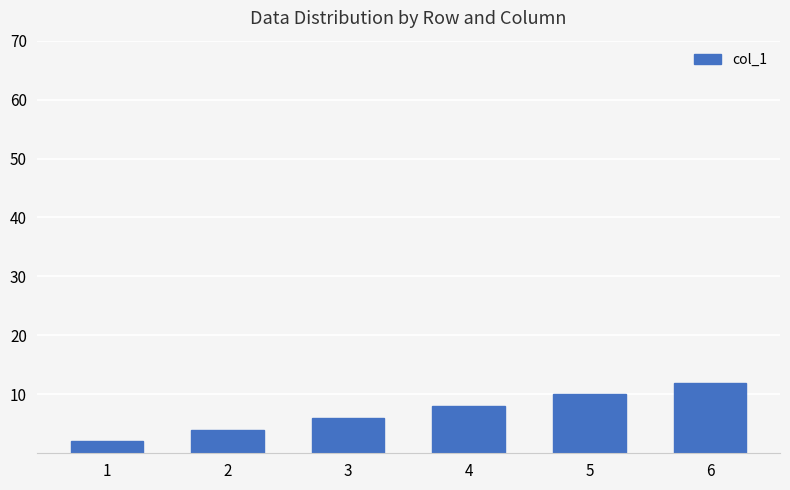

What is the value of the 5th bar from the left?

10